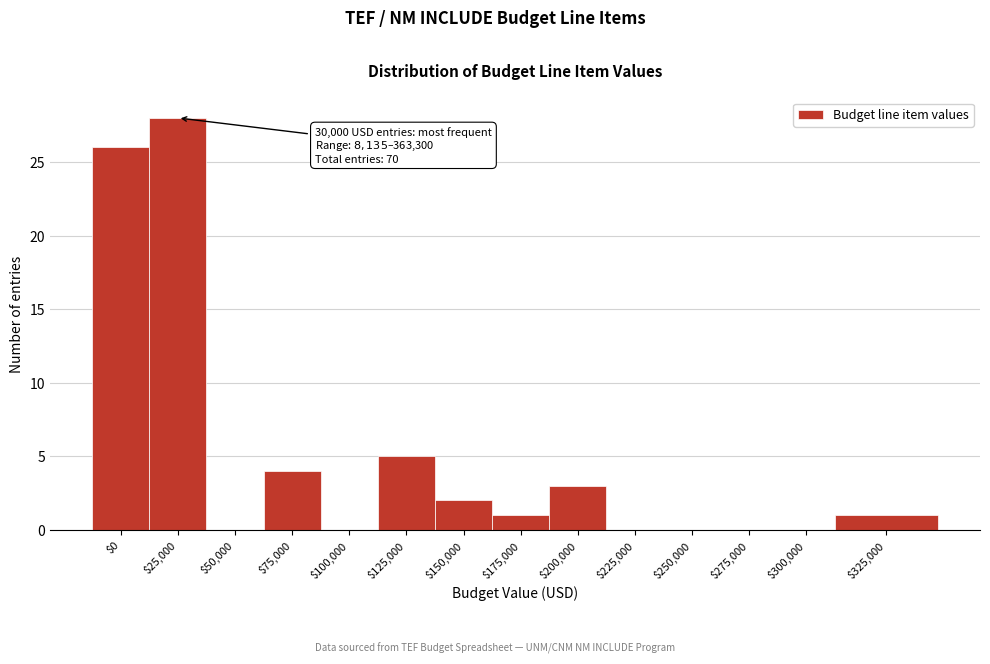

Is it true that the value at $50,000 is -13?

False